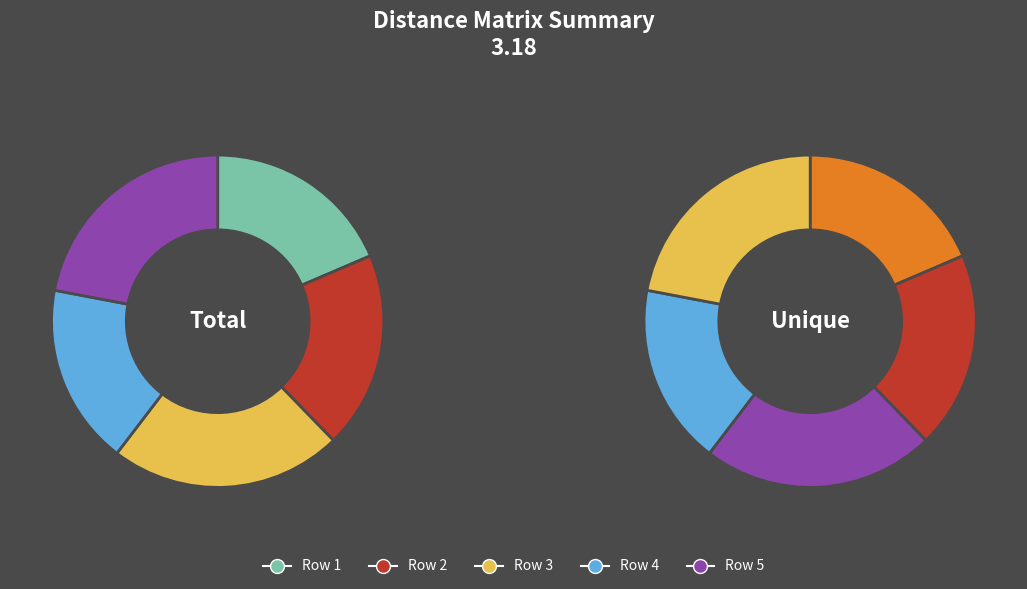

Between 1 and 3, which series saw the biggest shift?

Row 1